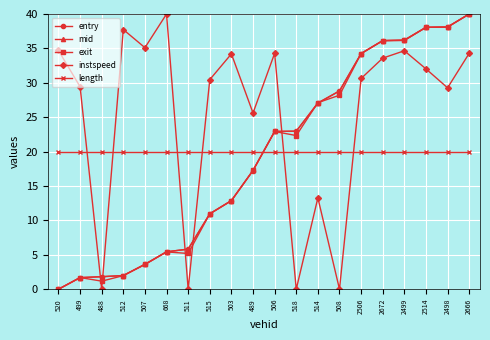

The value of instspeed at 507 is 35.1. True or false?

True